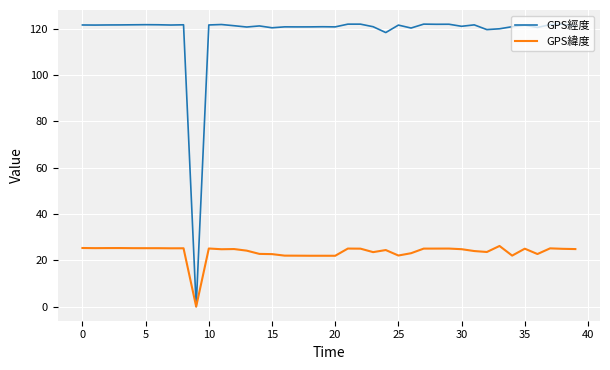

What is the maximum value for GPS經度?

121.9